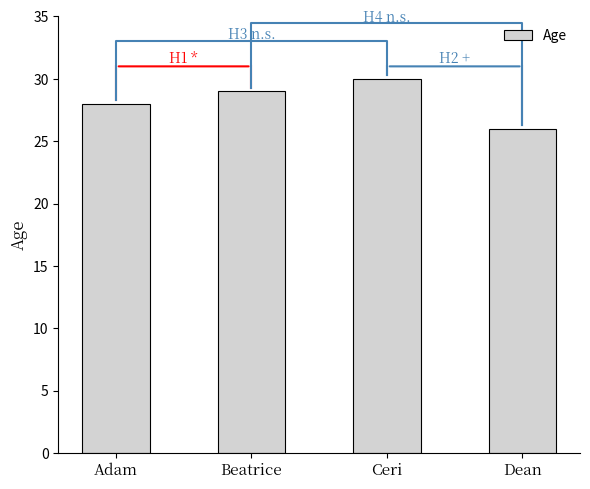

How many data points are above 29?

1